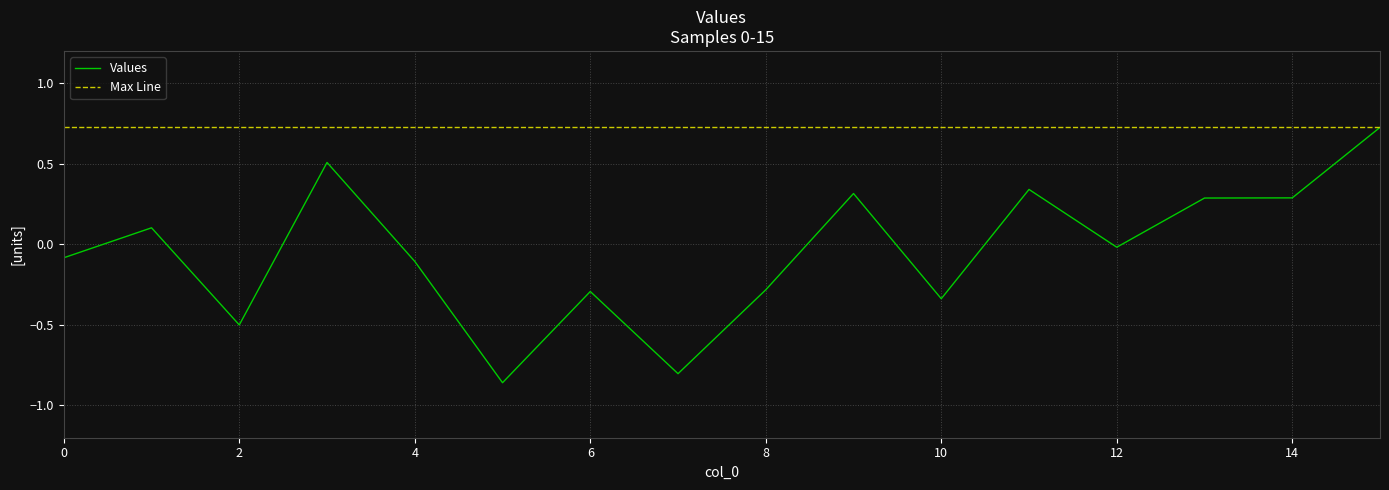

Which series has the largest total across all categories?

Max Line